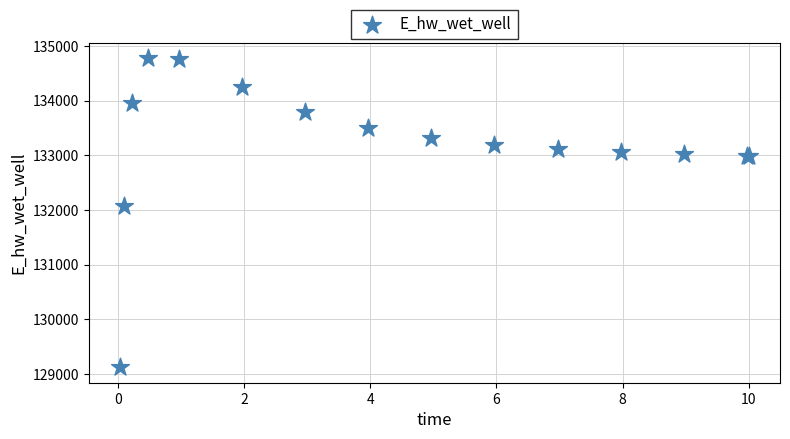

What Y value in the scatter plot is closest to 131947?

132070.8